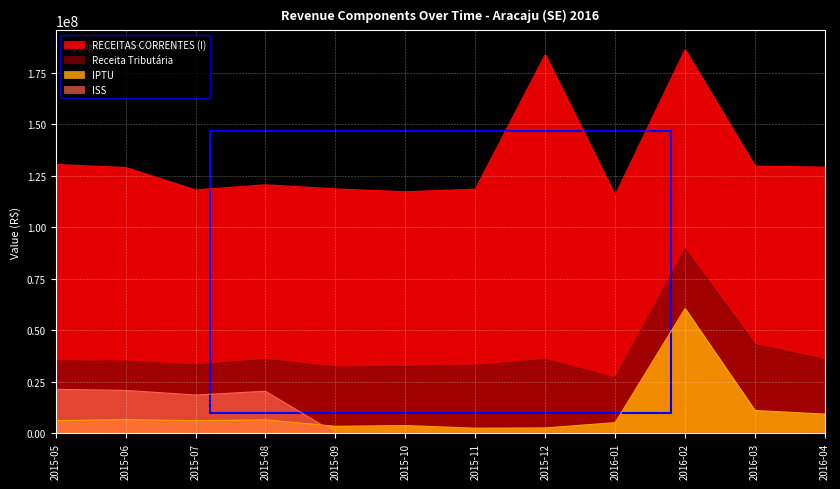

Does the chart display data point markers on the line(s)?

No